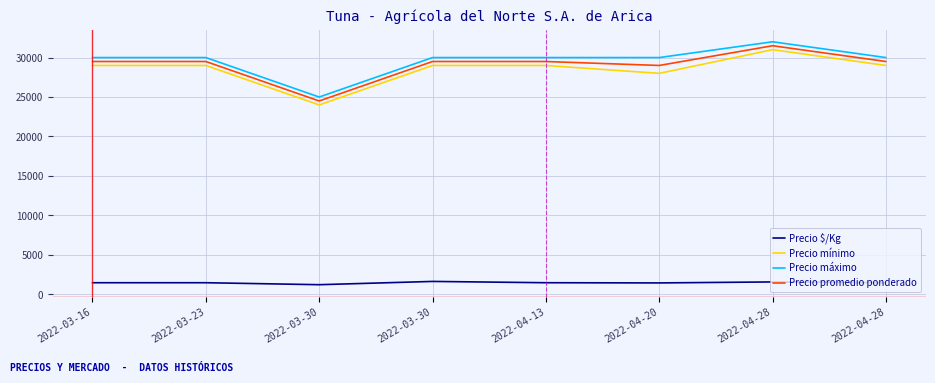

How many lines are shown in the chart?

4